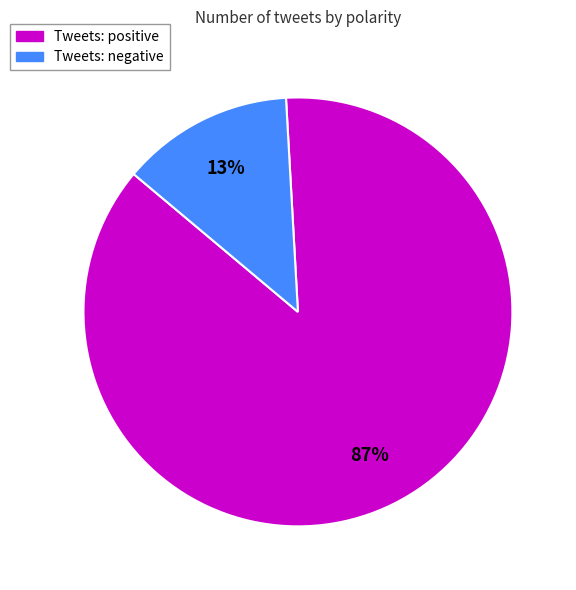

How many slices are in this pie chart?

2